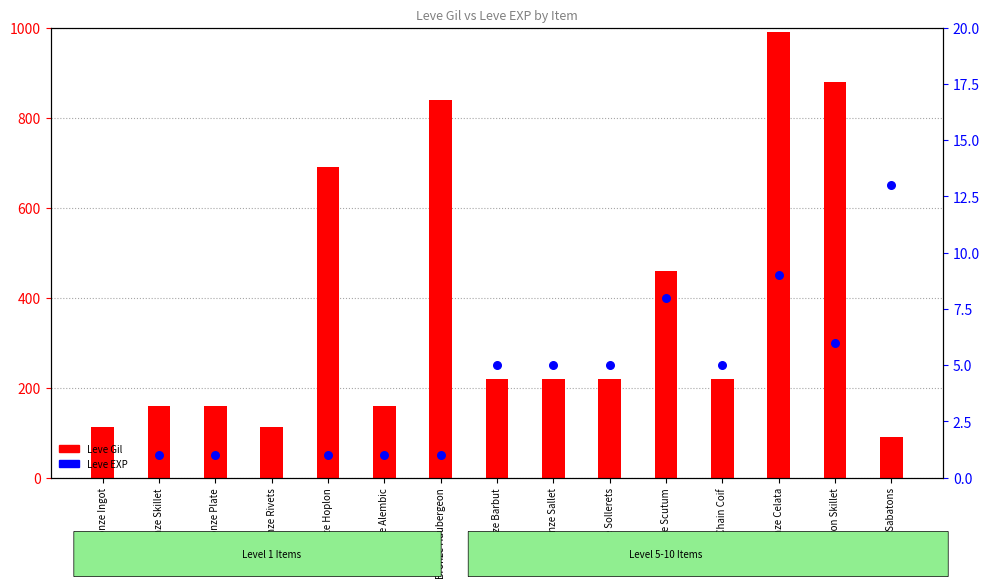

Which series contains the lowest Y value?

Leve EXP